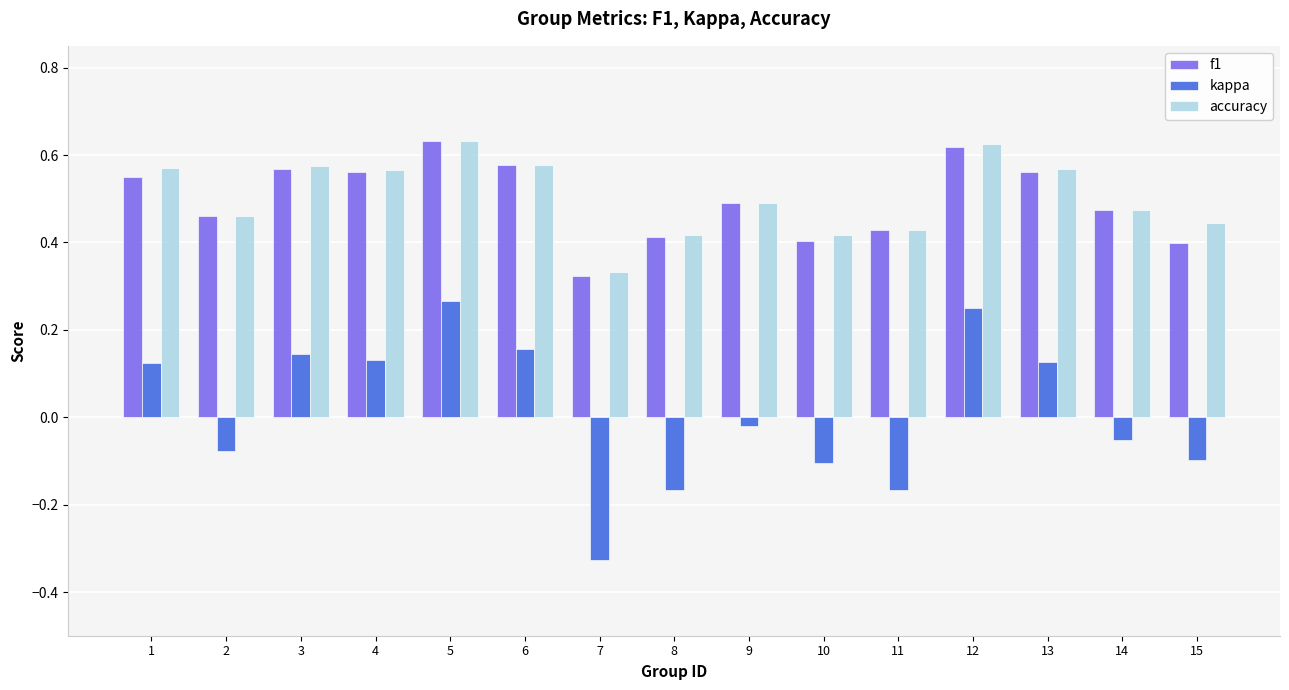

What is the sum of the f1 values at 6 and 1?

1.1